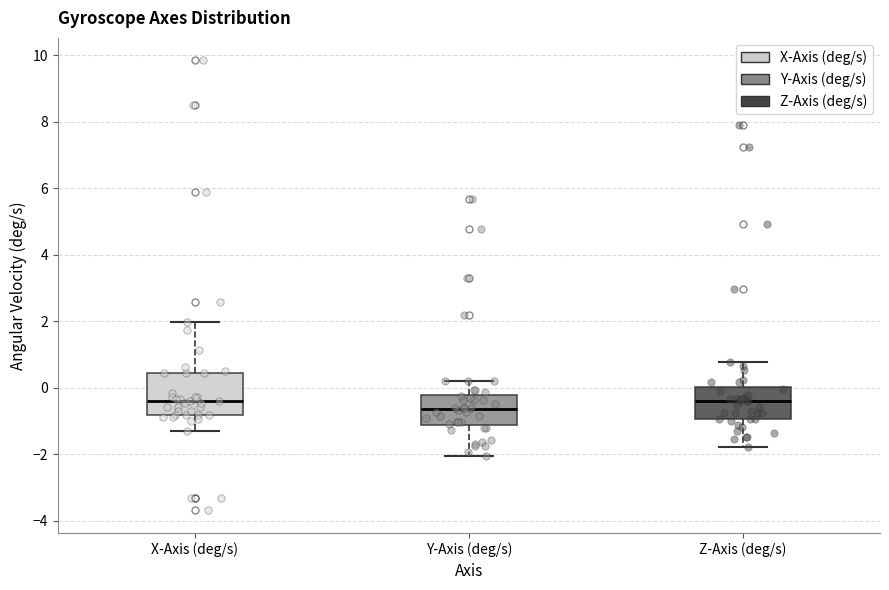

Reading left to right, transcribe this box plot: for each box, give where its median line is, the range the box spans, and where its two whiskers end, as read against the y-axis. The values are not printed on the chart, so give them approximately, as read against the axis.

X-Axis (deg/s): median -0.4, box -0.8 to 0.4, whiskers -1.4 to 2.0
Y-Axis (deg/s): median -0.6, box -1.2 to -0.2, whiskers -2.0 to 0.2
Z-Axis (deg/s): median -0.4, box -1.0 to 0.0, whiskers -1.8 to 0.8